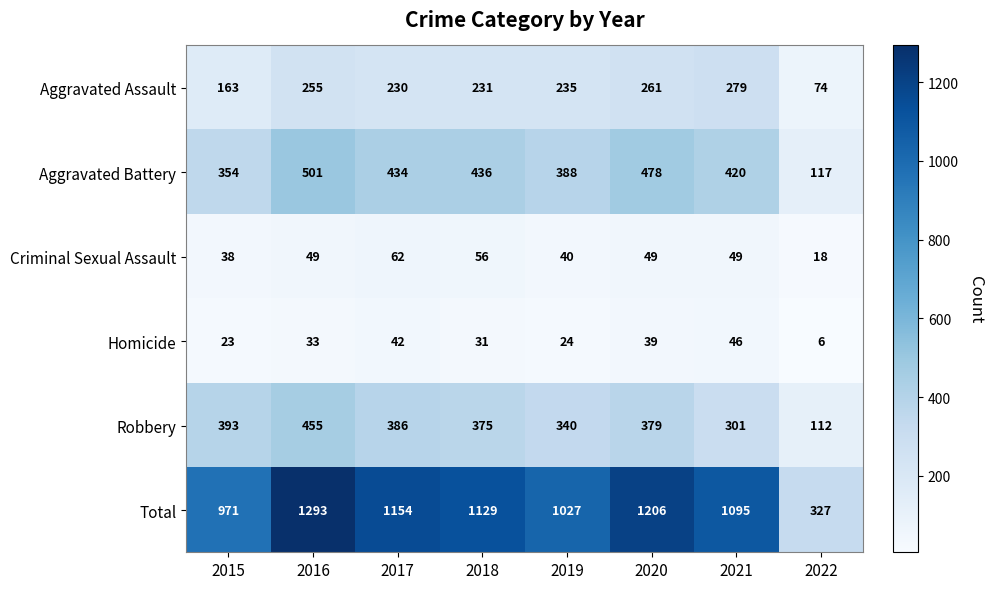

At which label is Criminal Sexual Assault closest to 40?

2019